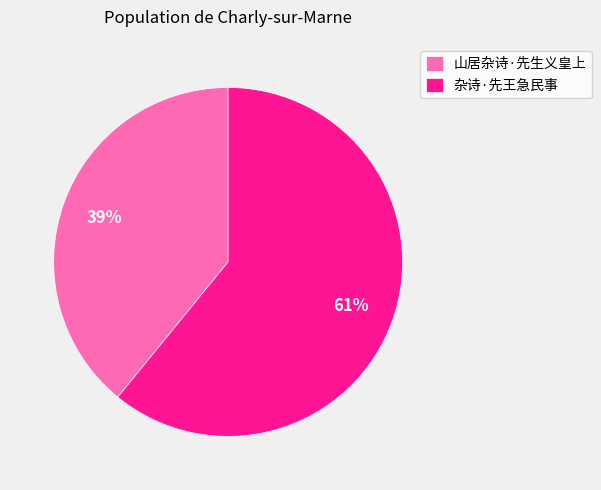

Does 杂诗·先王急民事 account for over 50% of the chart?

Yes